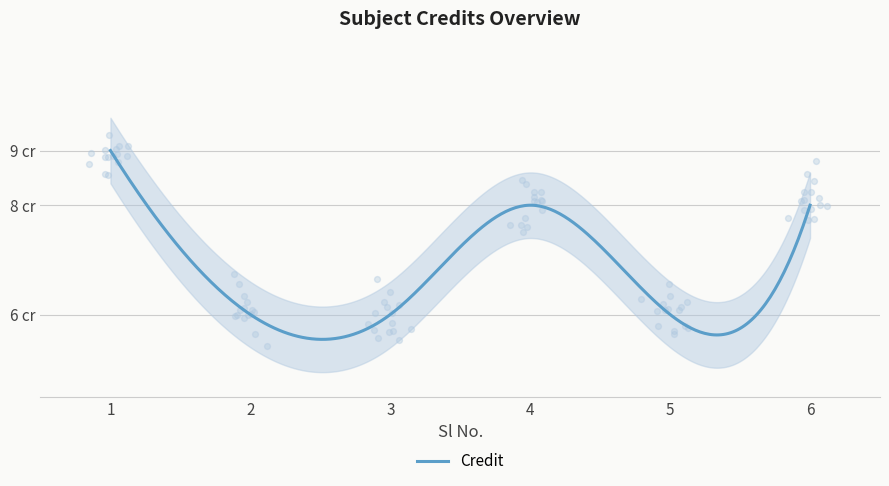

Approximately how many times larger is the value at 6 compared to 2?

1.3